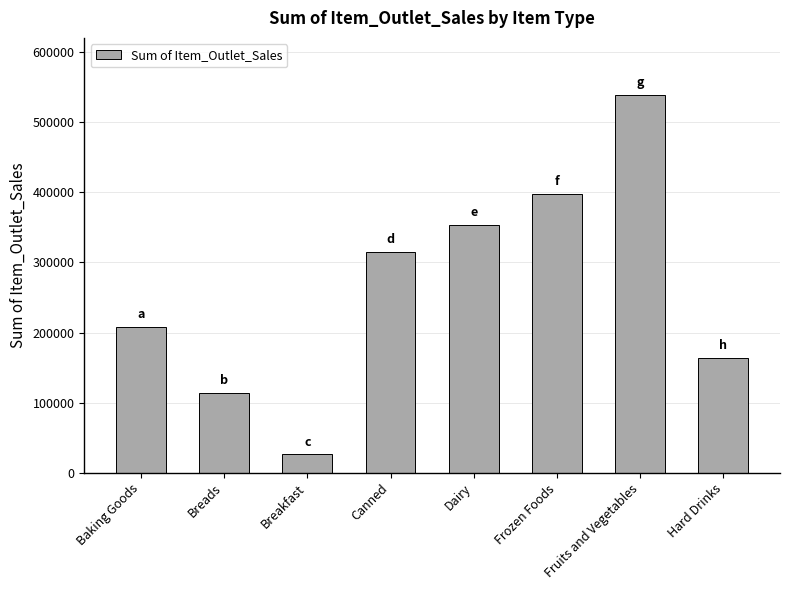

Reading left to right, what are all the values shown in this chart?

Baking Goods=207772.9	Breads=113688.7	Breakfast=26211.2	Canned=314755.6	Dairy=353497.2	Frozen Foods=397444.6	Fruits and Vegetables=539424.5	Hard Drinks=163900.0